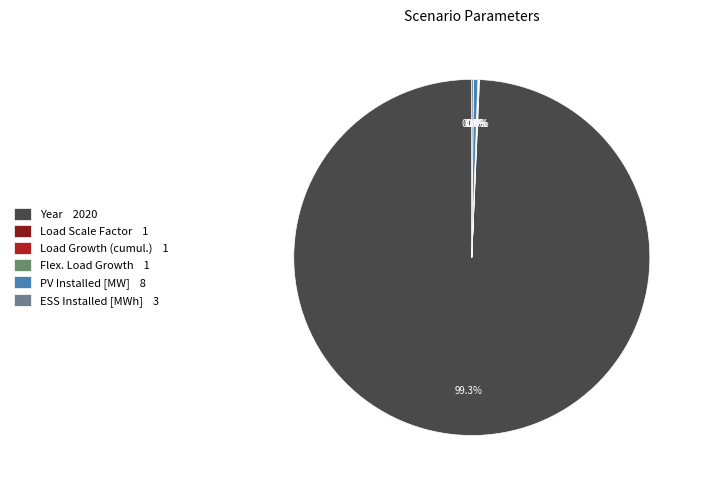

What is the change in value from PV Installed [MW] to ESS Installed [MWh]?

-5